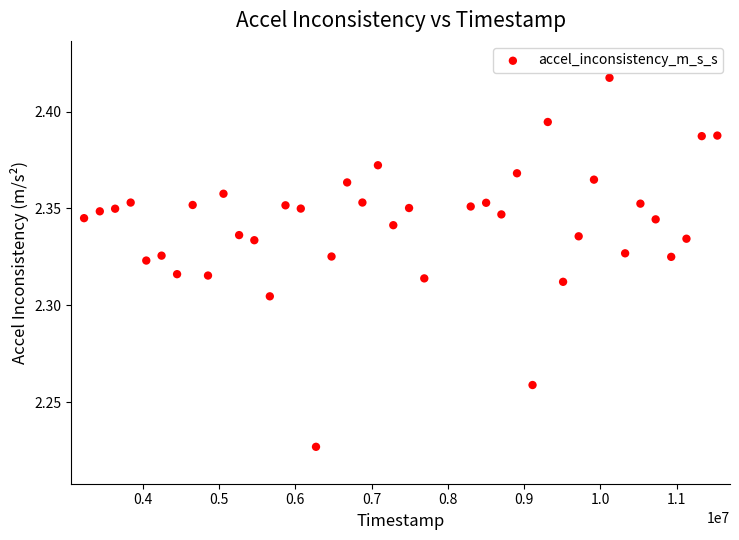

What is the range of X values (max minus min)?

8308113.0